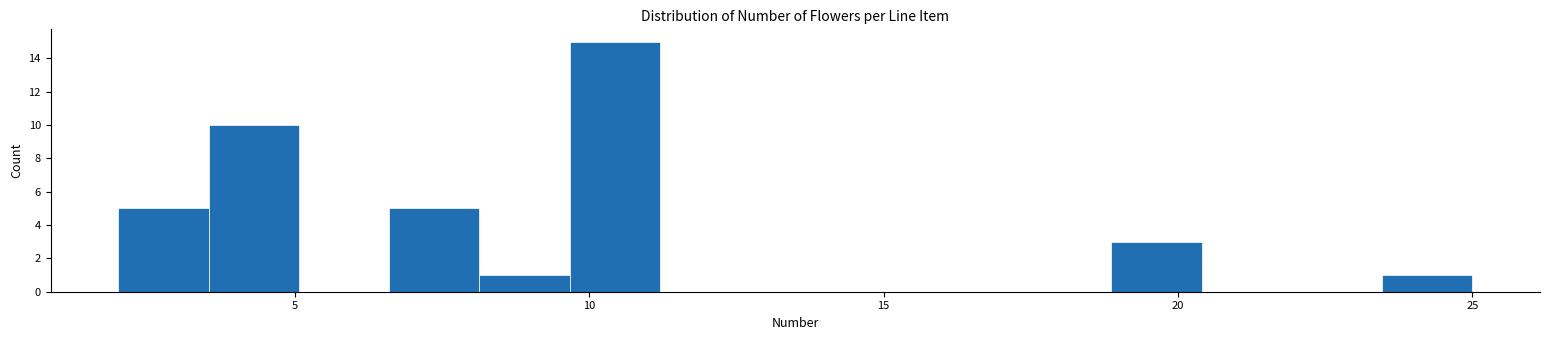

Around what value on the x-axis is the tallest bar? Give the approximate position of its centre, as read against the axis.

10.5